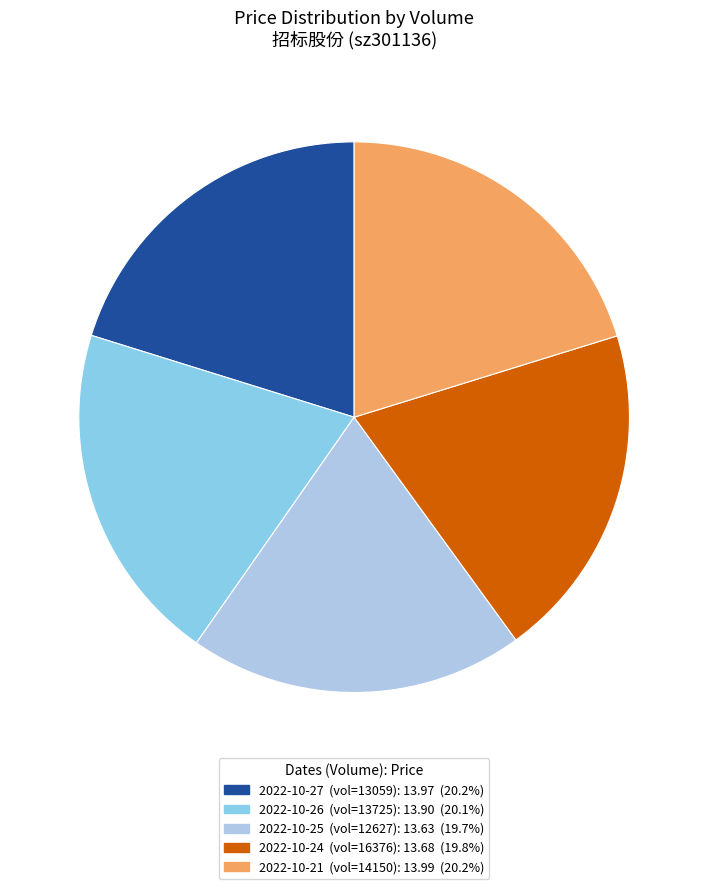

Is there a majority slice in this chart?

No